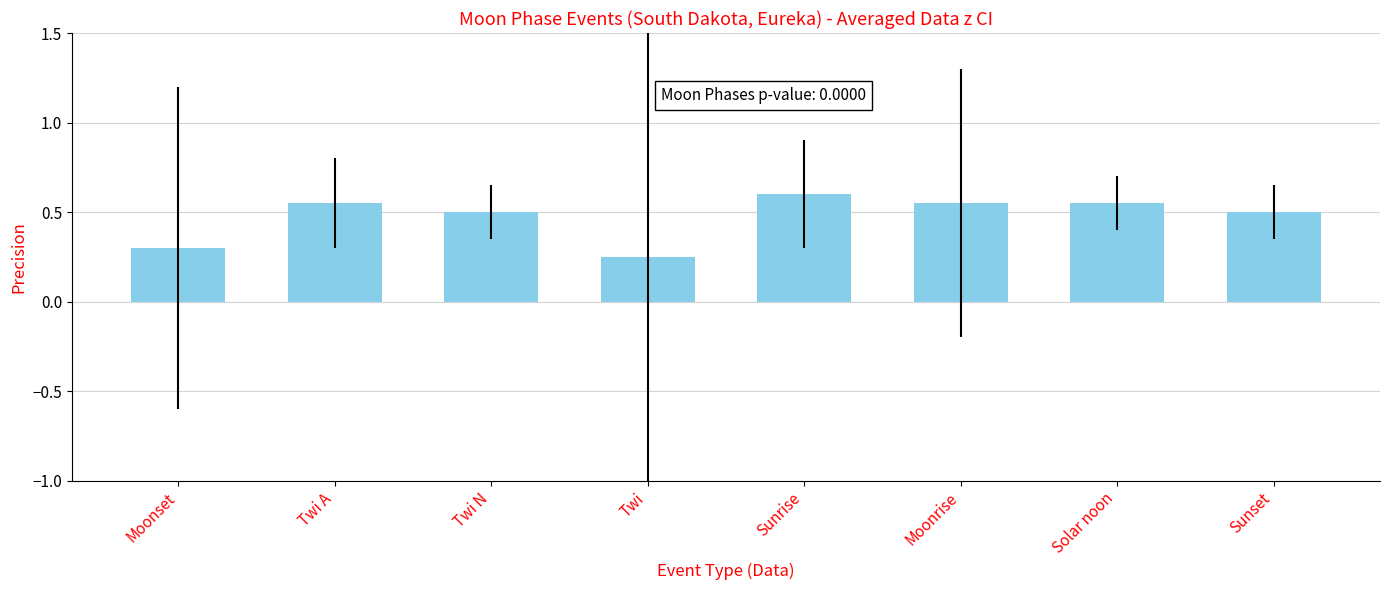

What is the average value?

0.5